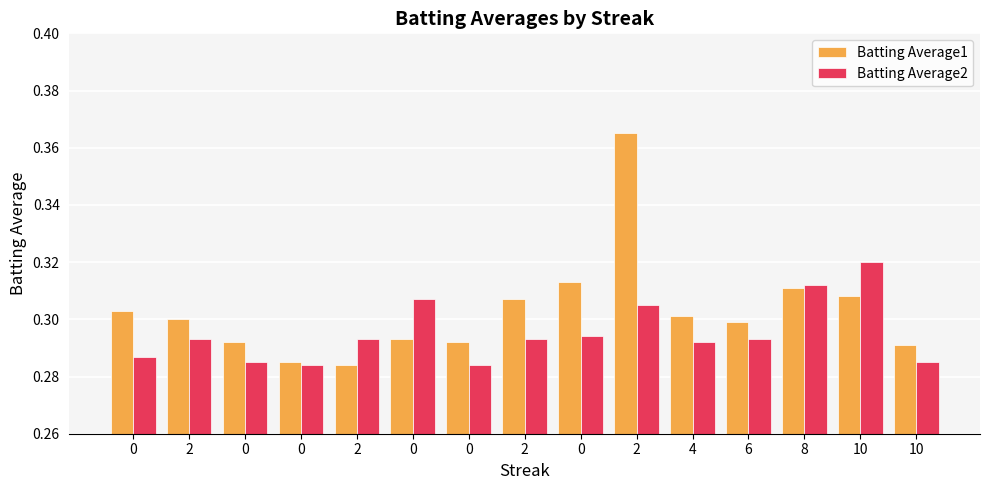

Read the Batting Average2 value at 6.

0.3